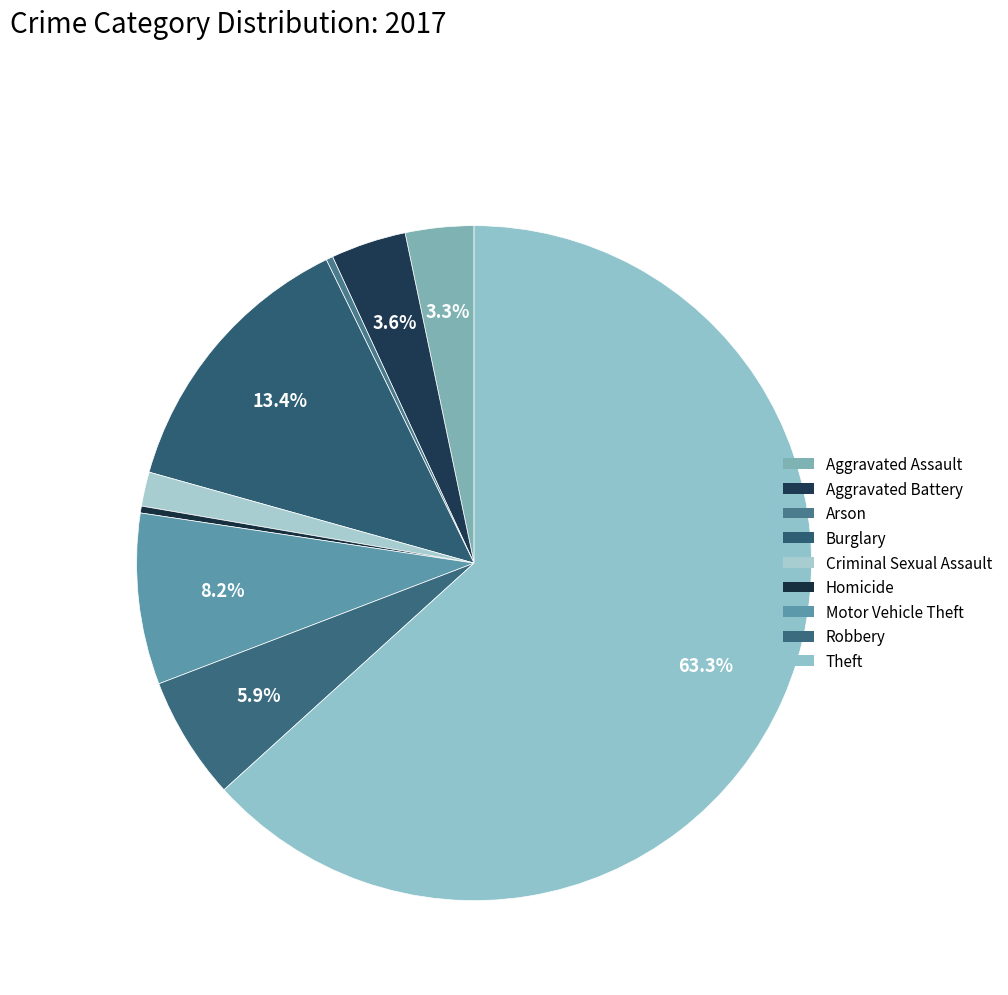

How many slices are in this pie chart?

9